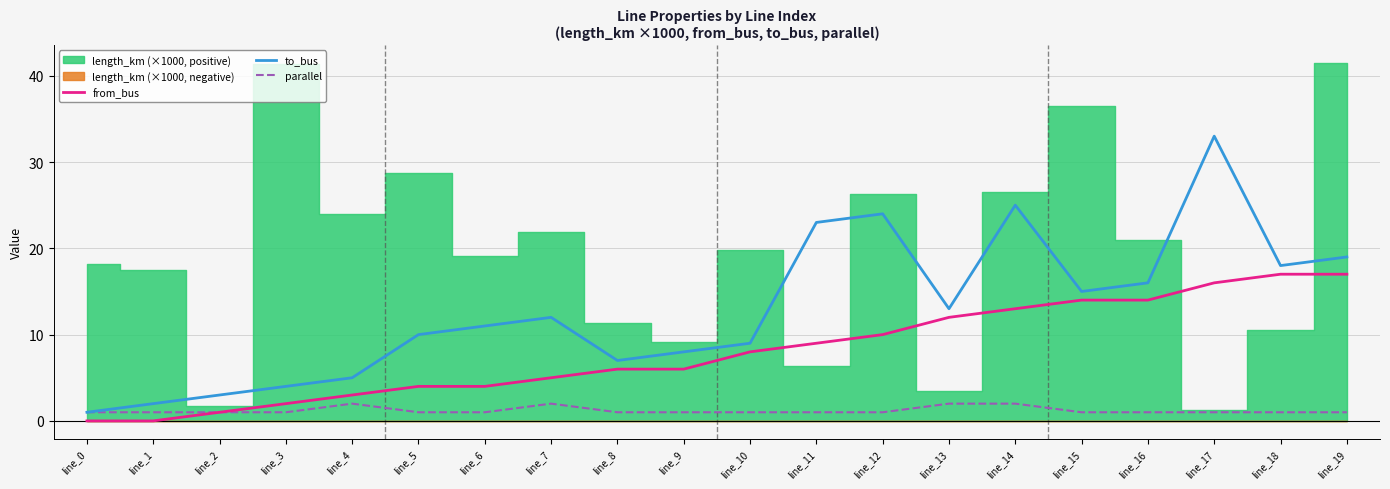

List the labels in order of to_bus value, largest first.

line_17, line_14, line_12, line_11, line_19, line_18, line_16, line_15, line_13, line_7, line_6, line_5, line_10, line_9, line_8, line_4, line_3, line_2, line_1, line_0